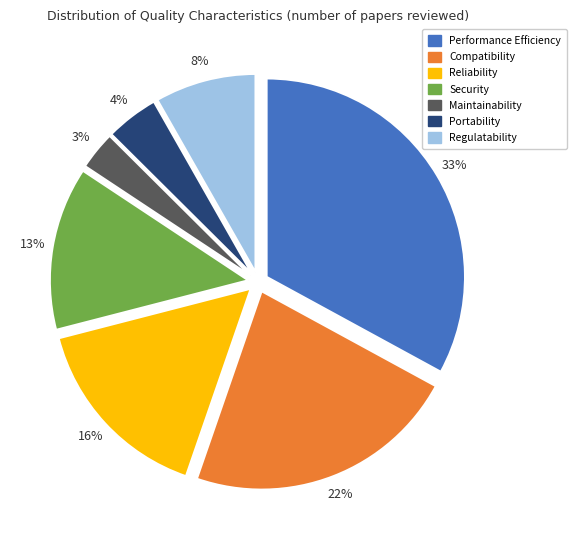

Rank the categories by value from highest to lowest.

Performance Efficiency, Compatibility, Reliability, Security, Regulatability, Portability, Maintainability